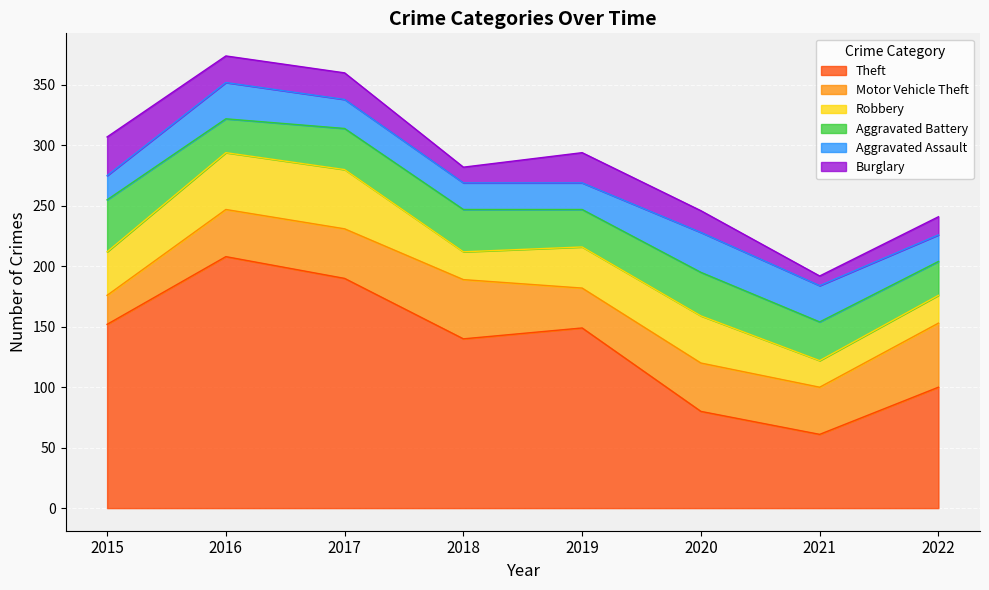

Between 2019 and 2018, which is larger?

2019